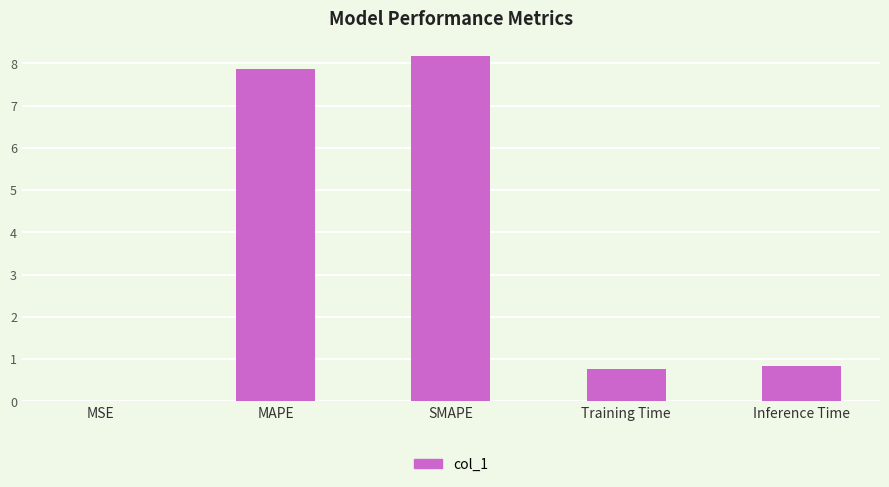

Which category has the highest value across all series?

SMAPE